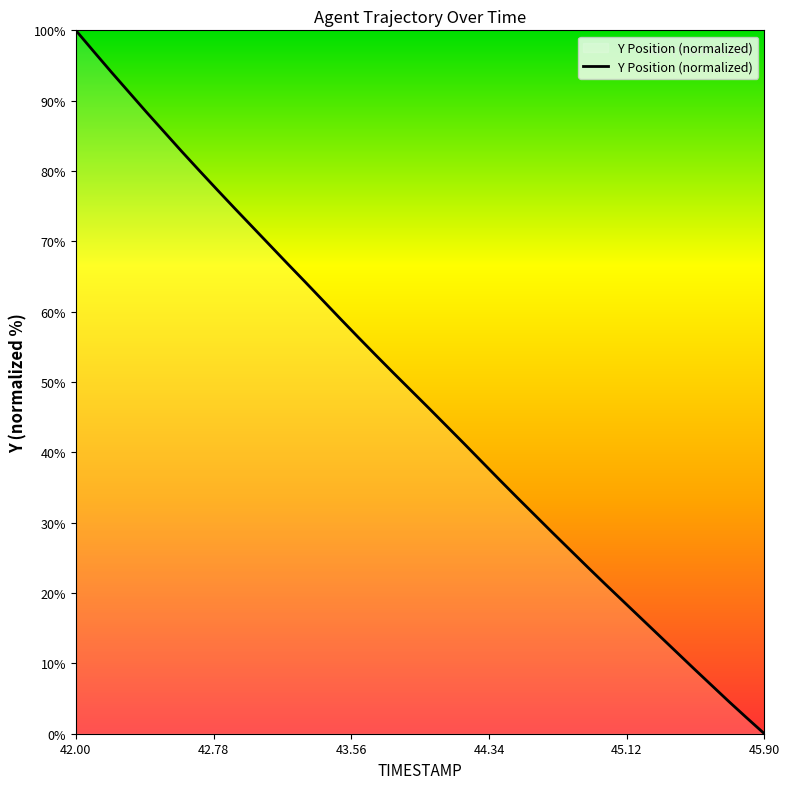

What is the greatest value displayed?

100.0